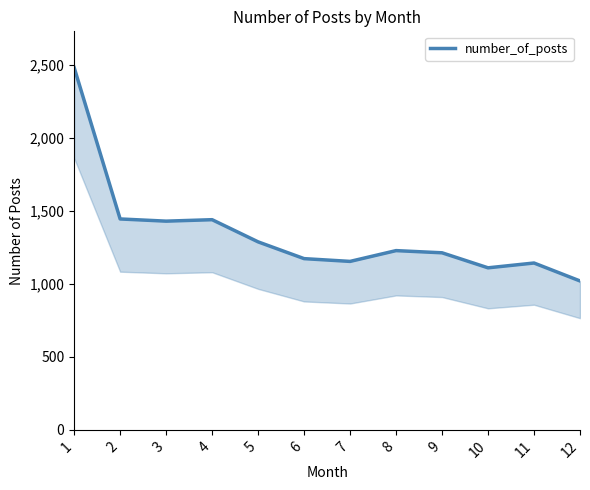

True or false: the data shows 1174 at 6.

True